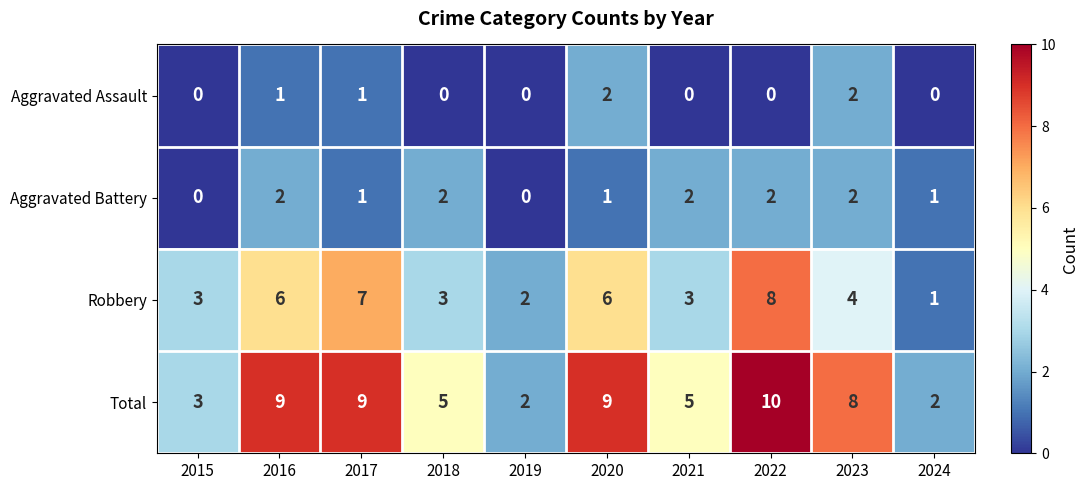

The Aggravated Battery series shows 1 at 2017. True or false?

True